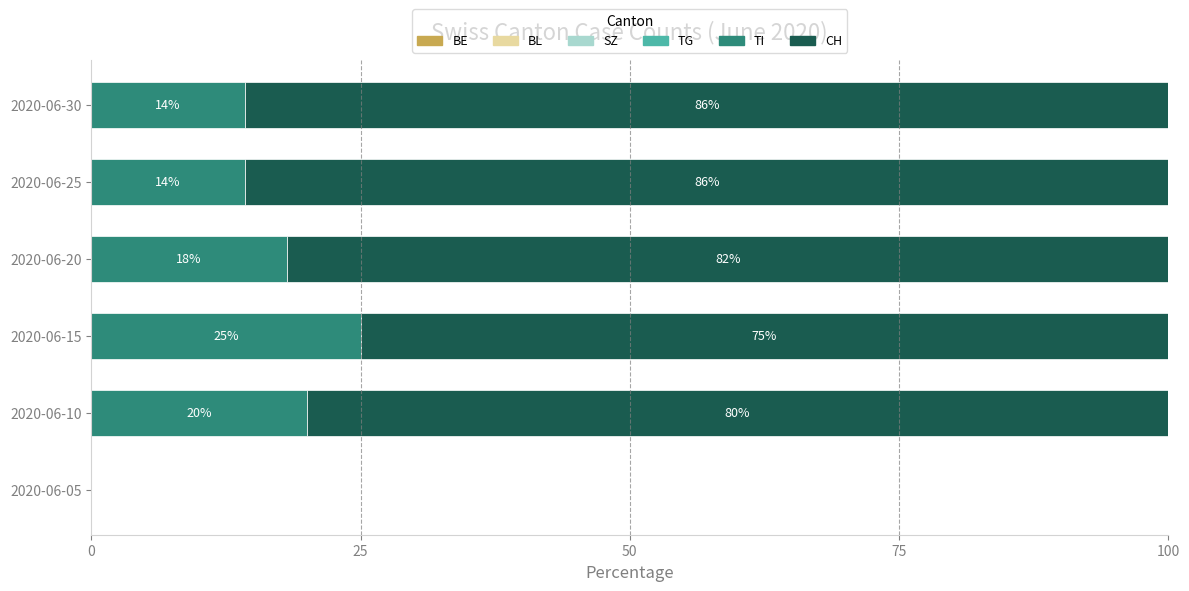

What is the total value across all series at 2020-06-30?

100.0